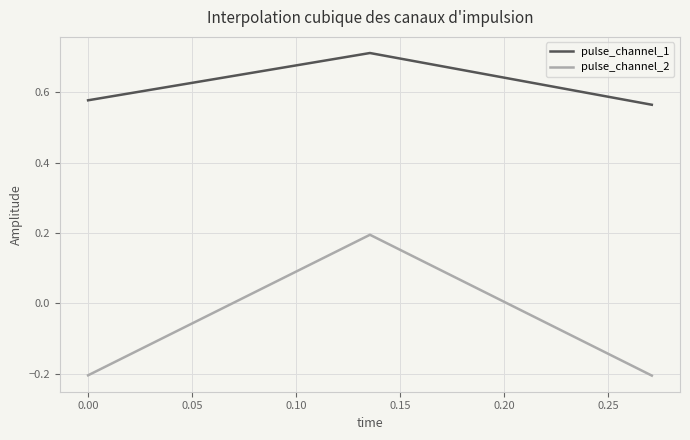

What is the sum of all pulse_channel_1 values?

1.9